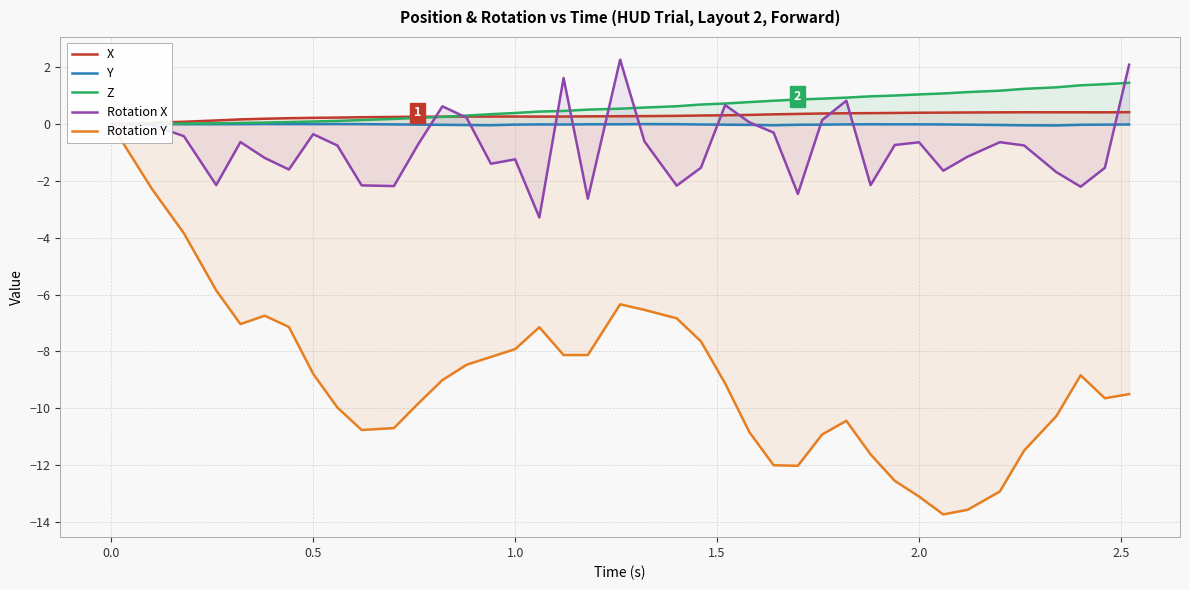

The value of Rotation X at 0.5 is -0.4. True or false?

True